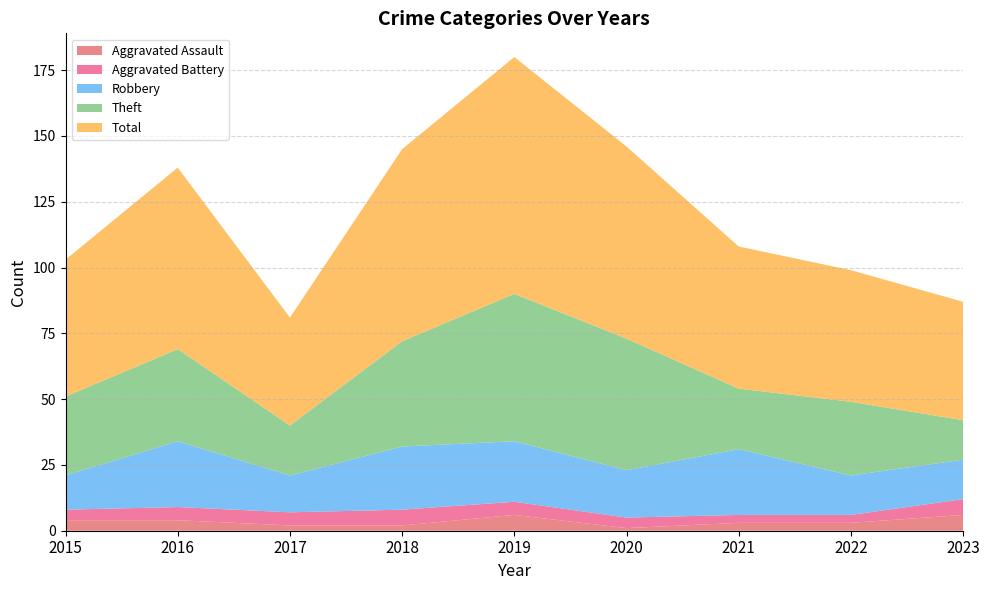

Reading left to right, transcribe all the data shown in this chart.

Aggravated Assault: 2015=4	2016=4	2017=2	2018=2	2019=6	2020=1	2021=3	2022=3	2023=6
Aggravated Battery: 2015=4	2016=5	2017=5	2018=6	2019=5	2020=4	2021=3	2022=3	2023=6
Robbery: 2015=13	2016=25	2017=14	2018=24	2019=23	2020=18	2021=25	2022=15	2023=15
Theft: 2015=30	2016=35	2017=19	2018=40	2019=56	2020=50	2021=23	2022=28	2023=15
Total: 2015=52	2016=69	2017=41	2018=73	2019=90	2020=73	2021=54	2022=50	2023=45